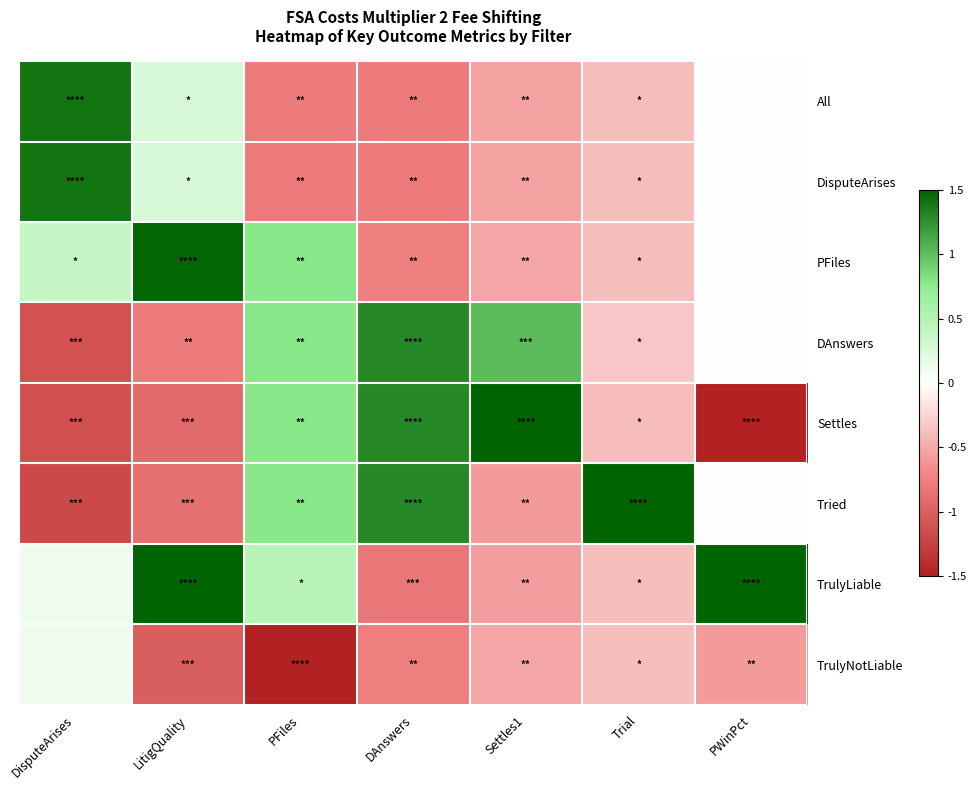

Reading left to right, extract all data points from this chart.

All: DisputeArises=1.4	LitigQuality=0.3	PFiles=-0.8	DAnswers=-0.8	Settles1=-0.5	Trial=-0.4	PWinPct=0.0
DisputeArises: DisputeArises=1.4	LitigQuality=0.3	PFiles=-0.8	DAnswers=-0.8	Settles1=-0.5	Trial=-0.4	PWinPct=0.0
PFiles: DisputeArises=0.4	LitigQuality=1.5	PFiles=0.8	DAnswers=-0.7	Settles1=-0.5	Trial=-0.4	PWinPct=0.0
DAnswers: DisputeArises=-1.1	LitigQuality=-0.8	PFiles=0.8	DAnswers=1.3	Settles1=1.0	Trial=-0.3	PWinPct=0.0
Settles: DisputeArises=-1.1	LitigQuality=-0.9	PFiles=0.8	DAnswers=1.3	Settles1=2.3	Trial=-0.4	PWinPct=-1.6
Tried: DisputeArises=-1.2	LitigQuality=-0.9	PFiles=0.8	DAnswers=1.3	Settles1=-0.6	Trial=2.6	PWinPct=0.0
TrulyLiable: DisputeArises=0.1	LitigQuality=1.6	PFiles=0.5	DAnswers=-0.8	Settles1=-0.6	Trial=-0.4	PWinPct=2.2
TrulyNotLiable: DisputeArises=0.1	LitigQuality=-1.0	PFiles=-2.0	DAnswers=-0.8	Settles1=-0.5	Trial=-0.4	PWinPct=-0.6